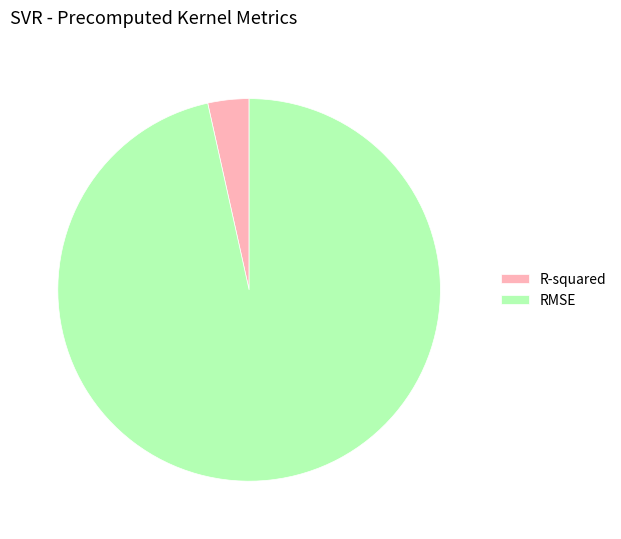

Count the number of slices in the pie.

2